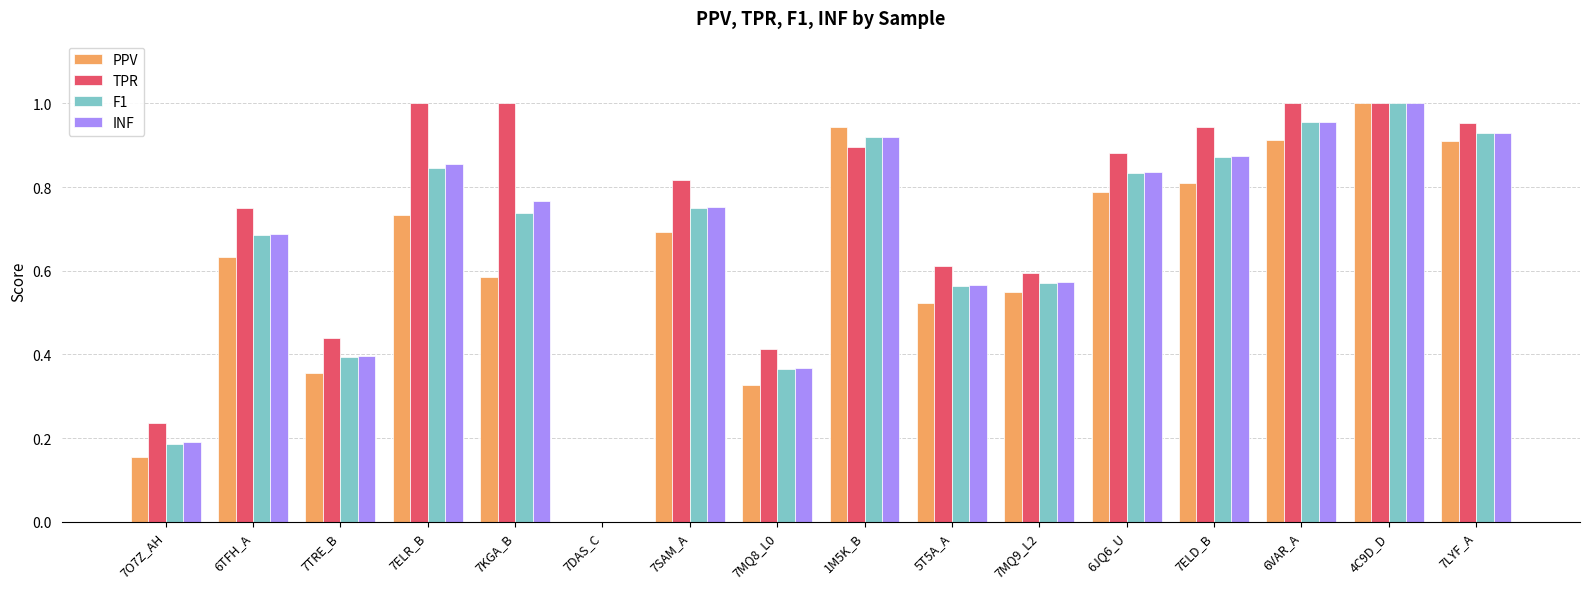

Are the bars horizontal?

No